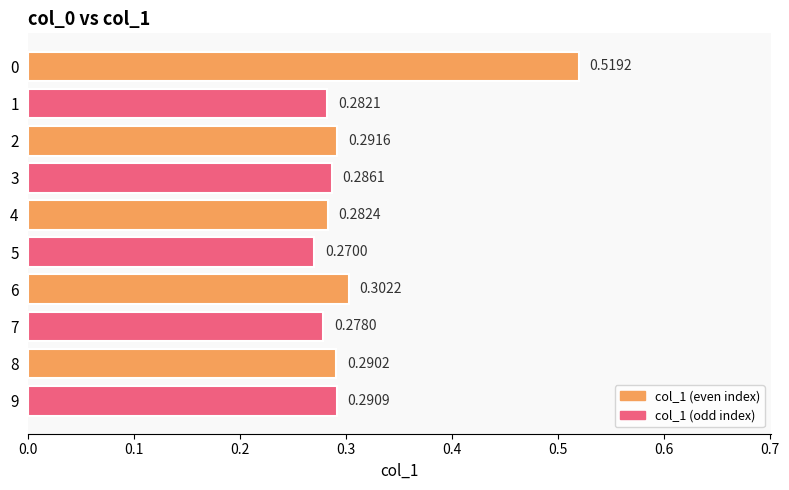

Rank the categories by value from highest to lowest.

0, 6, 2, 9, 8, 3, 4, 1, 7, 5